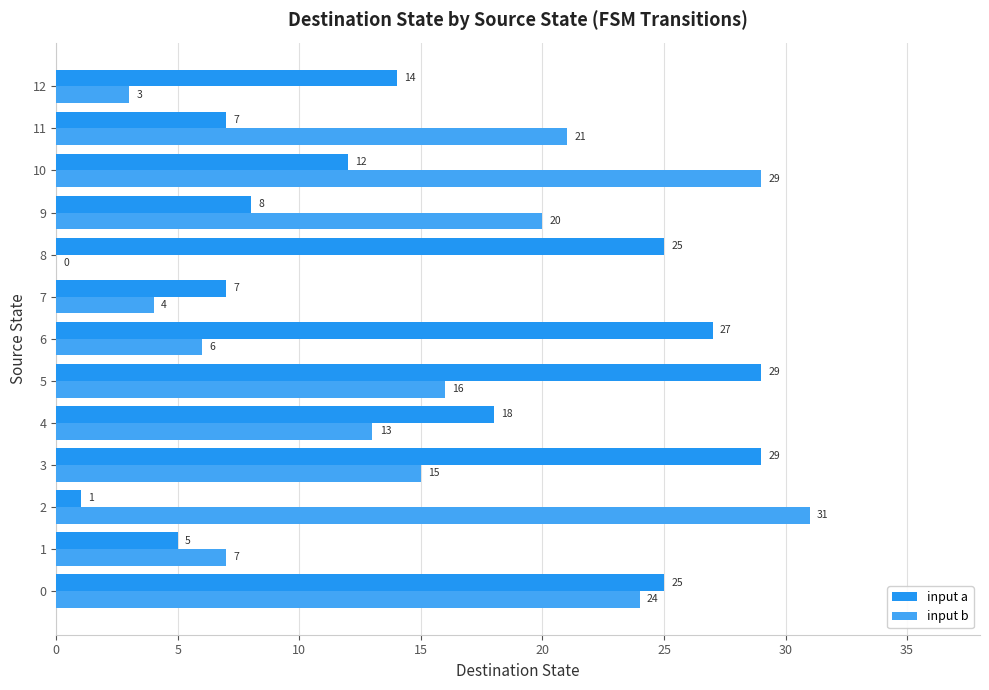

What is the average value of the input a series?

16